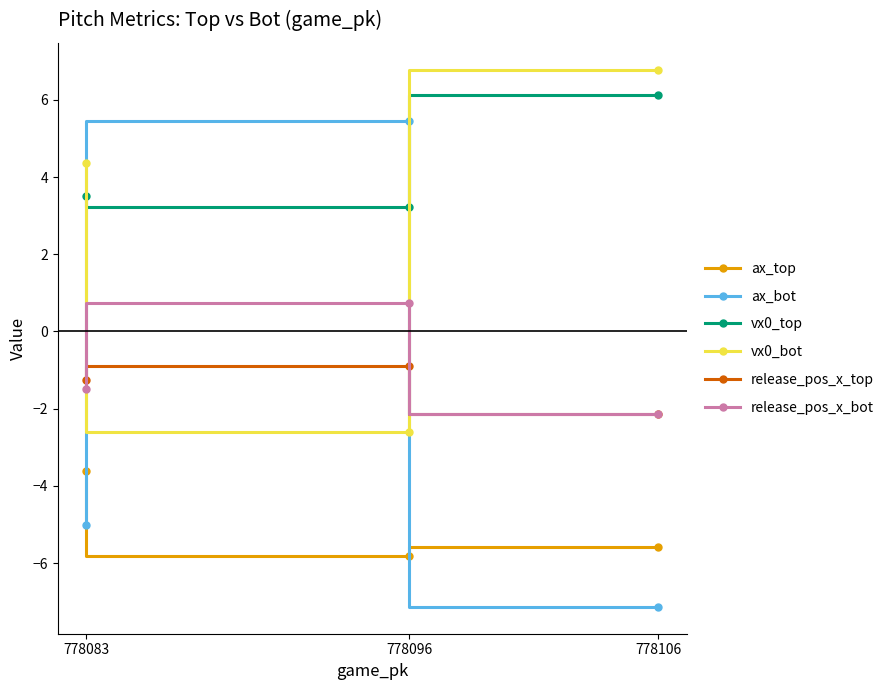

At how many categories does at least one series exceed -3?

3